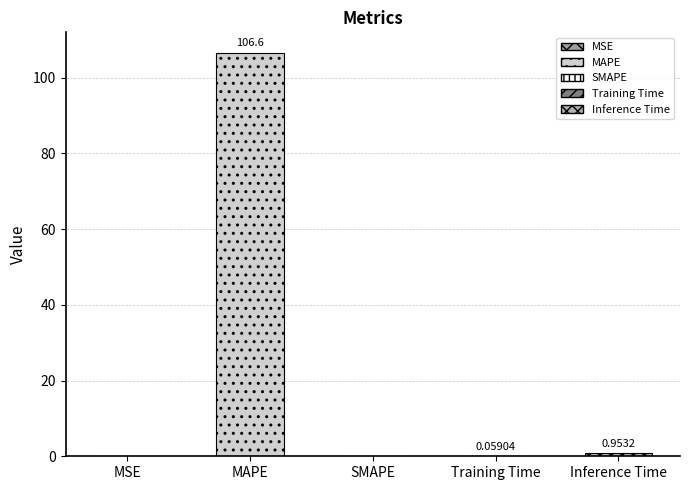

What is the difference between the values at MSE and Training Time?

0.1